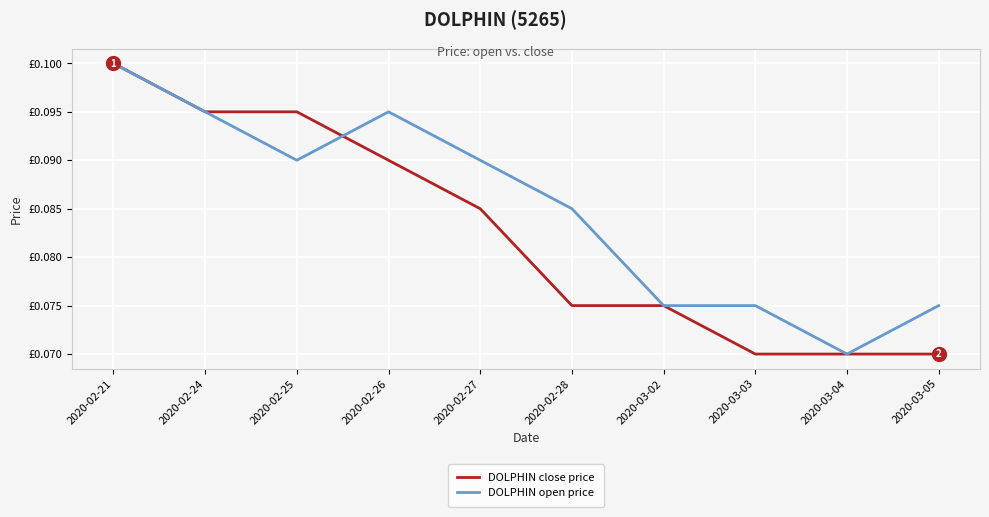

Between 2020-02-25 and 2020-03-04, which series saw the biggest shift?

DOLPHIN close price